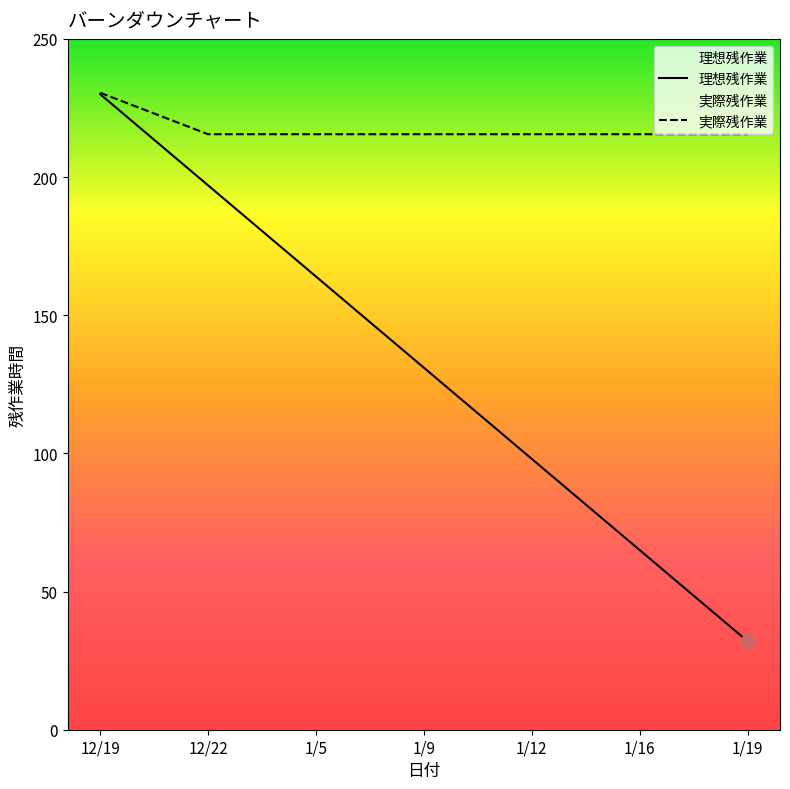

At which category does the chart reach its minimum across all series?

1/19